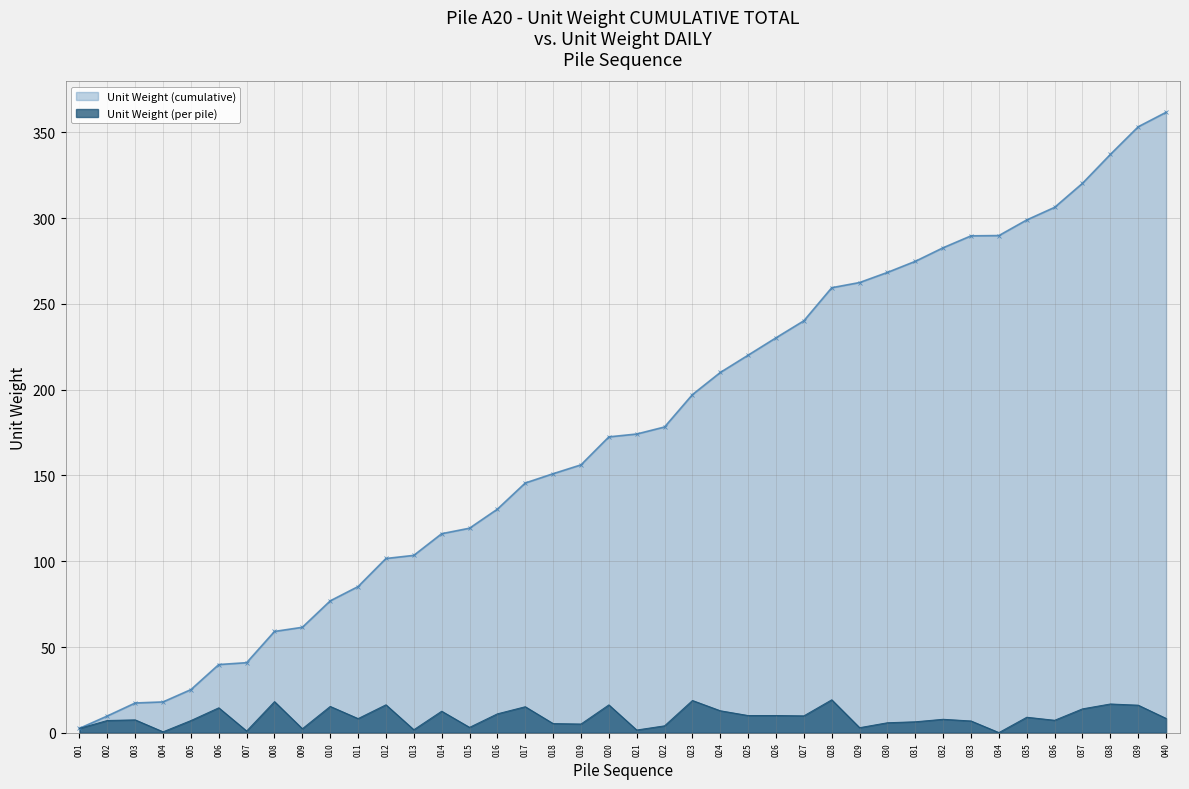

The Unit Weight (cumulative) series shows 337.1 at 038. True or false?

True